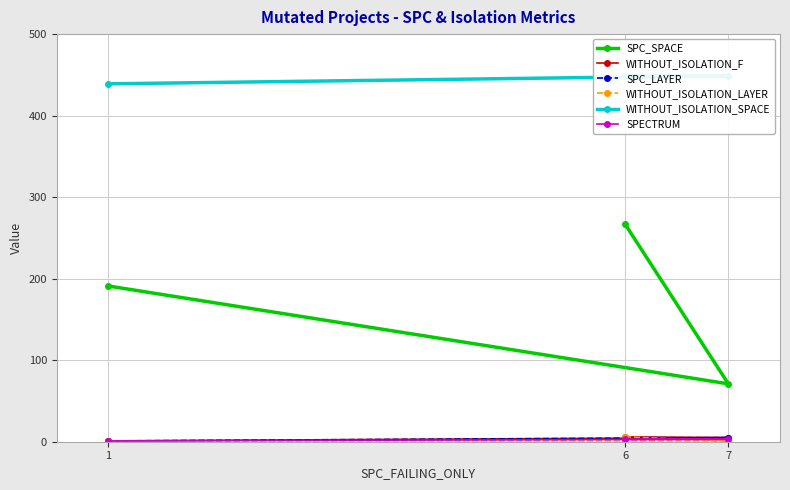

How many data points does each series have?

3